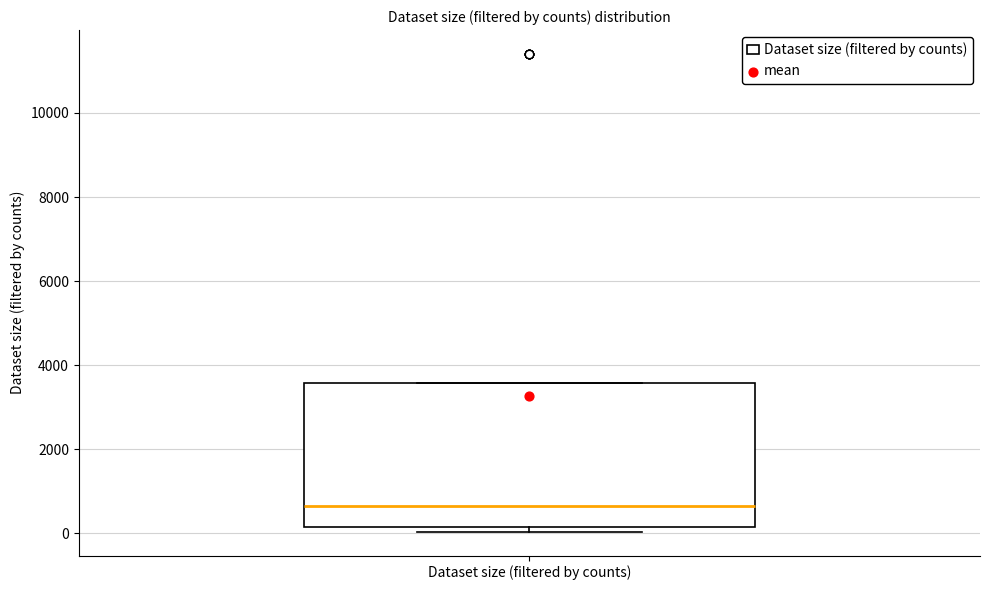

Read this box plot against the y-axis: the position of the median line, the range covered by the box, and the ends of both whiskers. The values are not printed on the chart, so give them approximately, as read against the axis.

median 600, box 200 to 3600, whiskers 0 to 3600